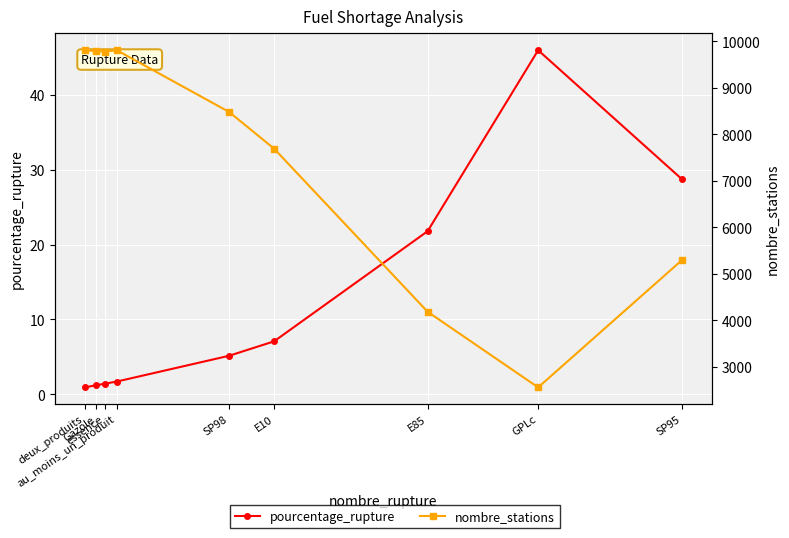

True or false: pourcentage_rupture and nombre_stations cross at least once.

False